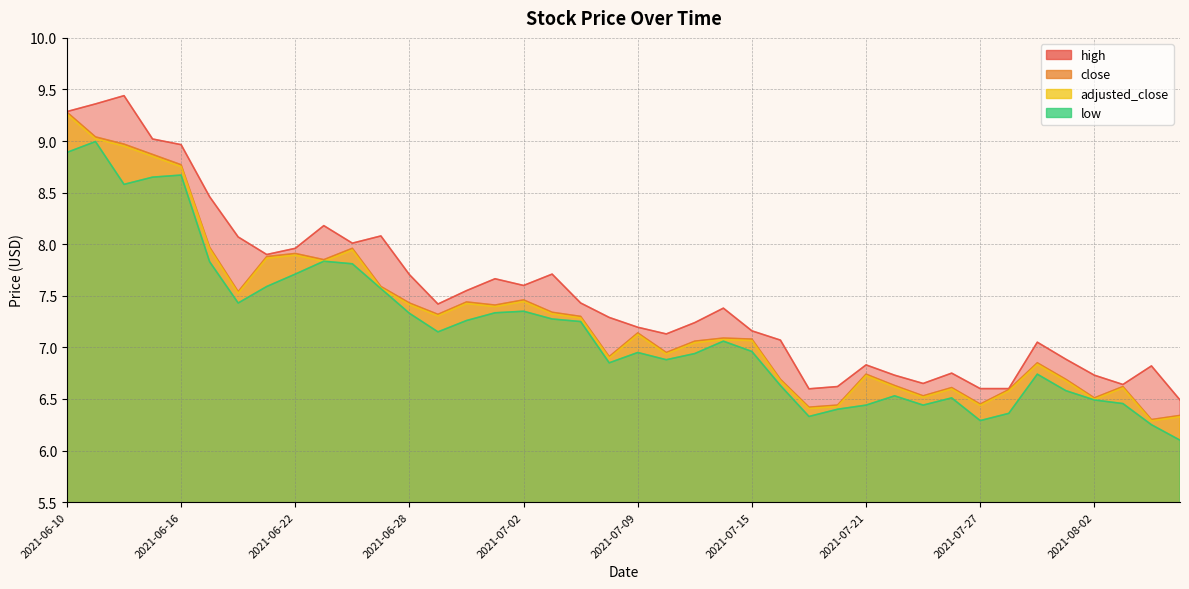

Which label corresponds to the smallest value in the chart?

2021-08-05